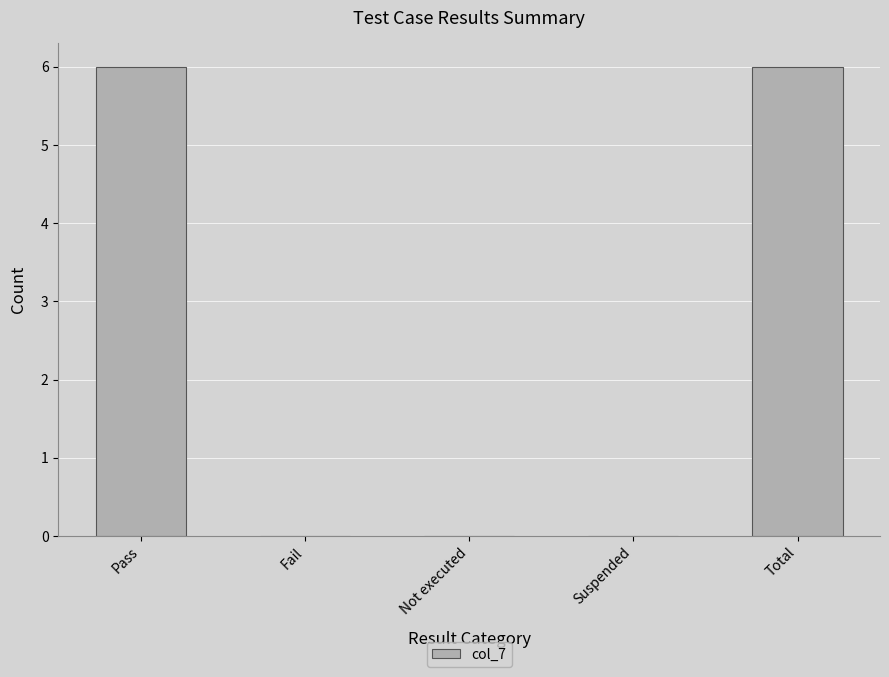

Reading left to right, list all the values displayed in this chart.

6	0	0	0	6